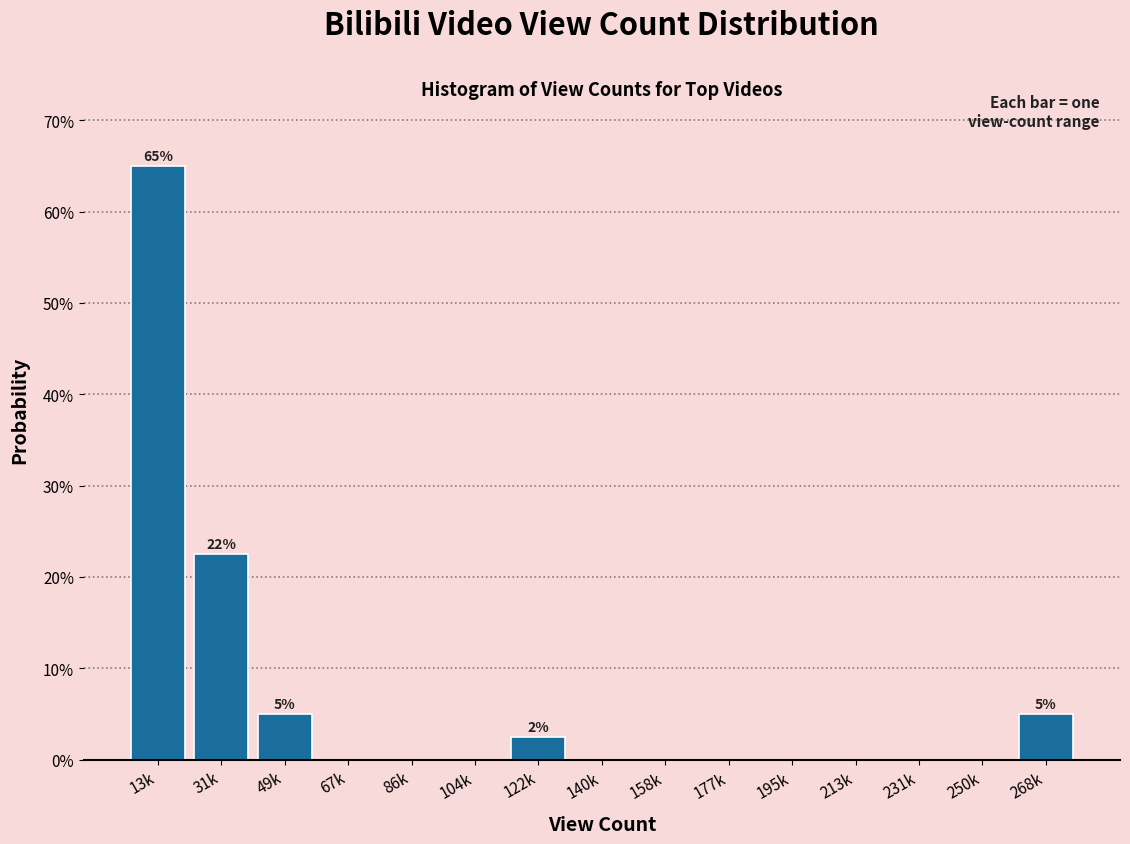

Reading left to right, list all the values displayed in this chart.

13k=65.0	31k=22.5	49k=5.0	67k=0.0	86k=0.0	104k=0.0	122k=2.5	140k=0.0	158k=0.0	177k=0.0	195k=0.0	213k=0.0	231k=0.0	250k=0.0	268k=5.0